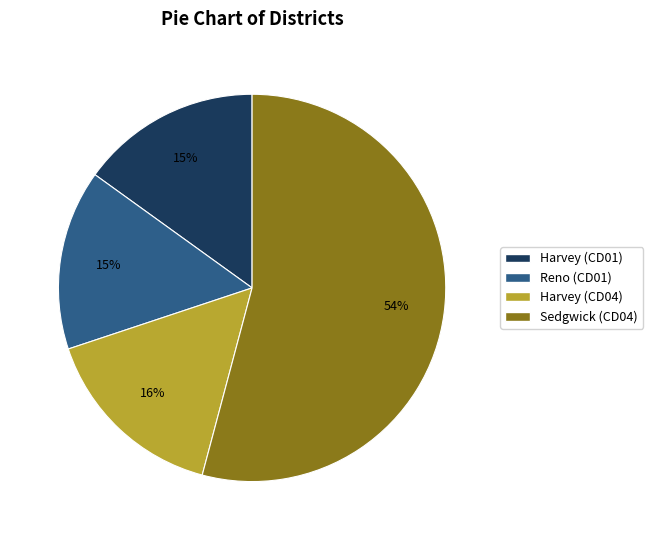

Which has a higher value, Sedgwick (CD04) or Harvey (CD01)?

Sedgwick (CD04)